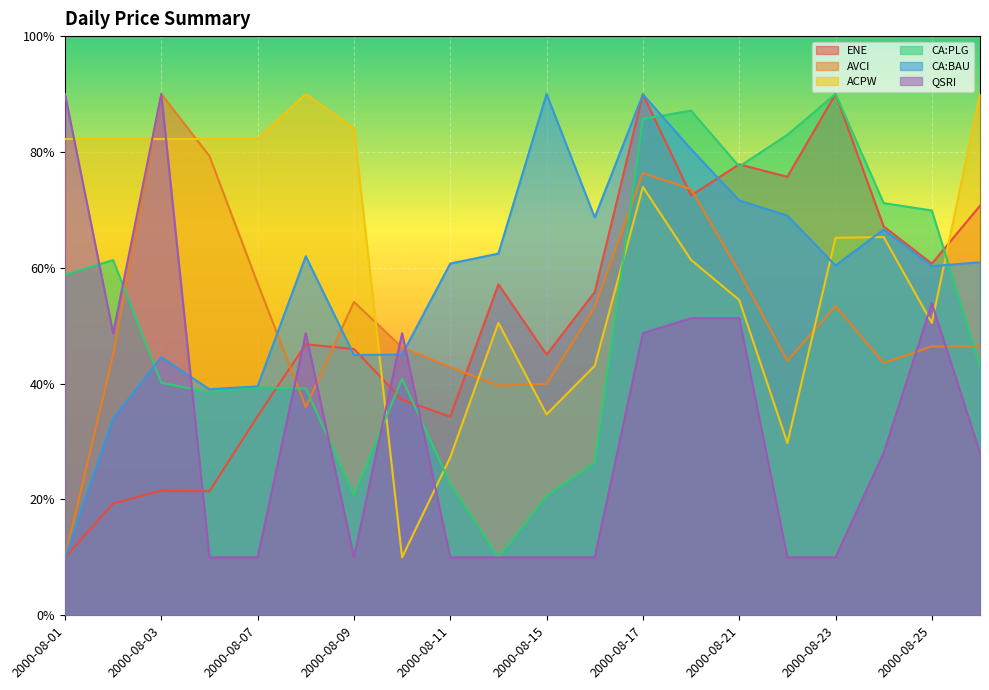

Reading left to right, transcribe all the data shown in this chart.

ENE: 10.0	19.3	21.5	21.4	34.4	46.8	46.0	37.2	34.3	57.1	45.0	55.8	90.0	72.5	77.9	75.7	90.0	67.1	60.7	70.7
AVCI: 10.0	45.0	90.0	79.3	57.3	36.0	54.1	46.2	42.9	39.6	40.0	53.2	76.3	73.6	59.3	43.9	53.4	43.6	46.4	46.4
ACPW: 82.2	82.2	82.2	82.2	82.2	90.0	84.1	10.0	27.3	50.5	34.7	43.1	74.0	61.4	54.4	29.8	65.2	65.3	50.5	90.0
CA:PLG: 58.8	61.3	40.1	38.5	39.3	39.2	20.8	40.8	22.7	10.0	20.6	26.4	85.7	87.1	77.5	83.0	90.0	71.2	69.9	43.0
CA:BAU: 10.0	34.0	44.6	39.0	39.5	62.0	44.9	45.0	60.7	62.4	90.0	68.7	89.9	80.5	71.6	69.0	60.4	66.6	60.3	61.0
QSRI: 90.0	48.7	90.0	10.0	10.0	48.7	10.0	48.7	10.0	10.0	10.0	10.0	48.7	51.3	51.3	10.0	10.0	28.1	53.9	28.1